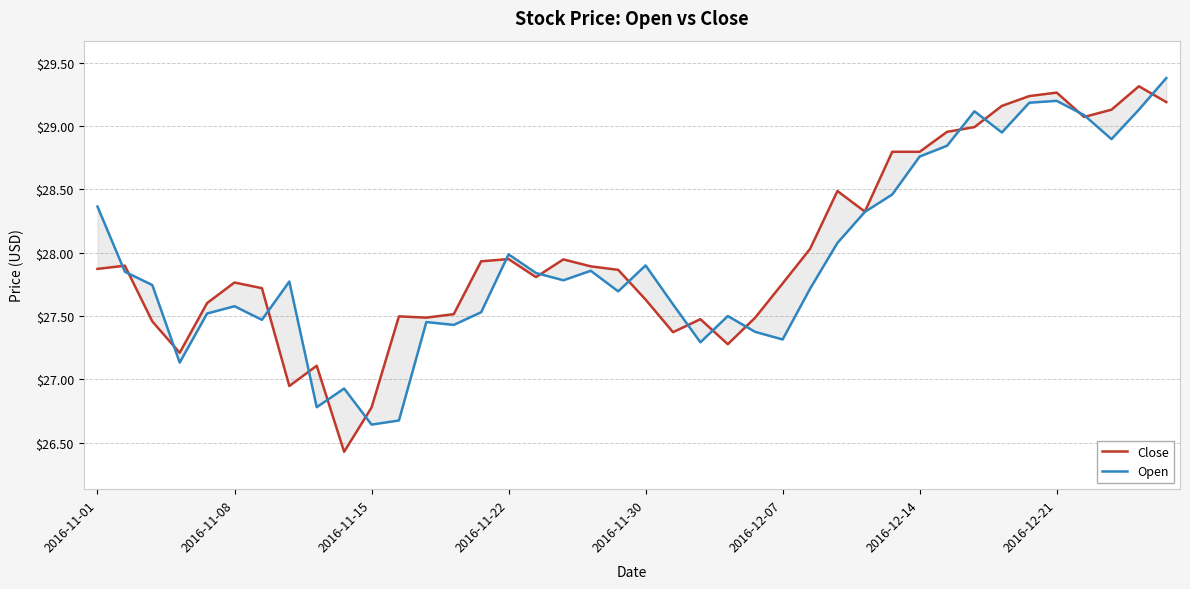

True or false: Close has a value of 29.2 at 33.

True